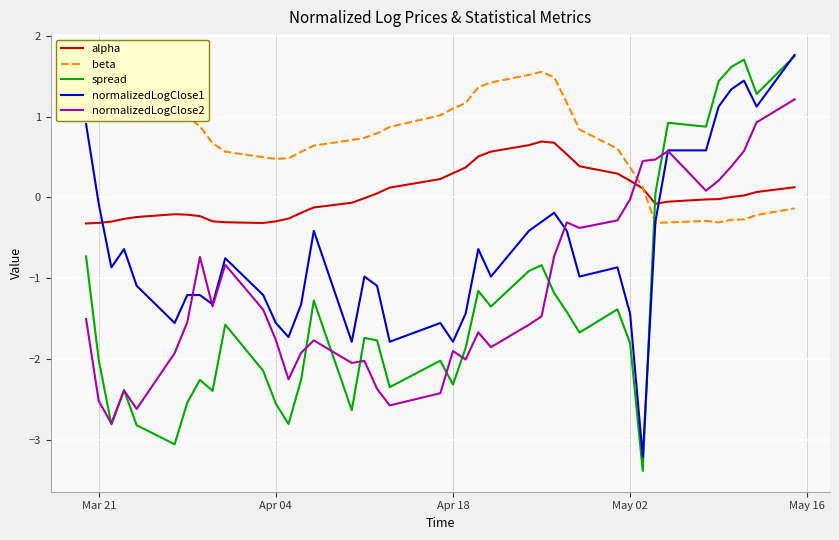

How many lines are shown in the chart?

5